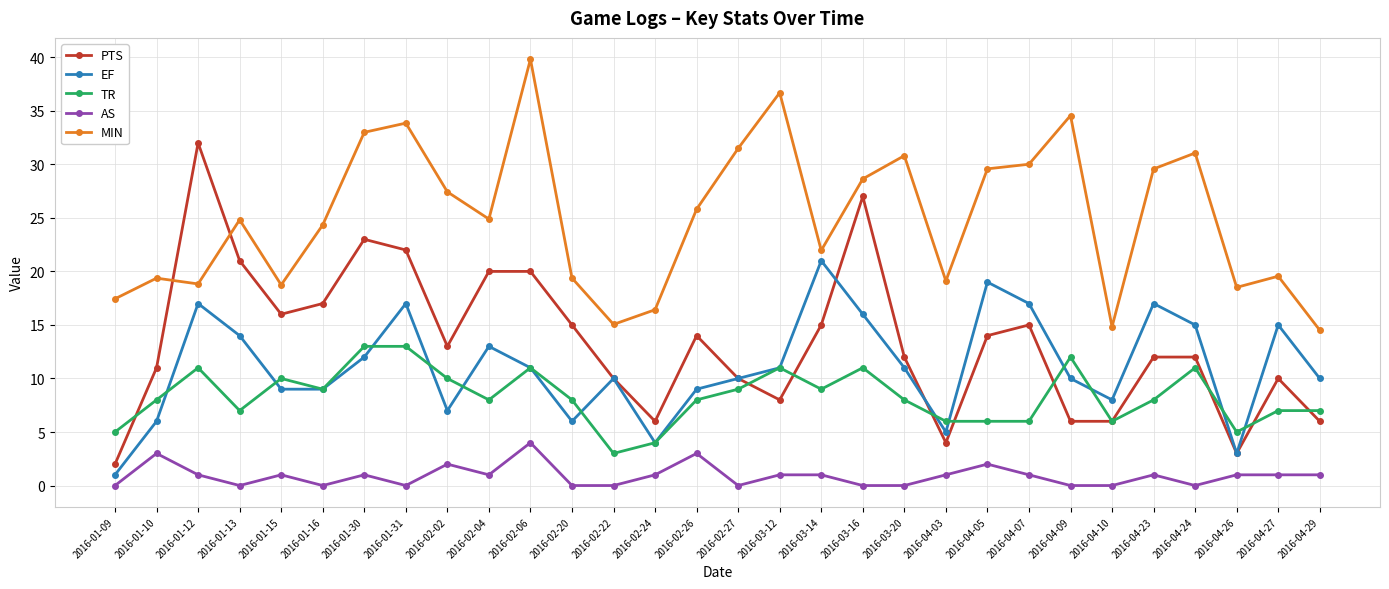

What position from the left is 2016-02-24?

14